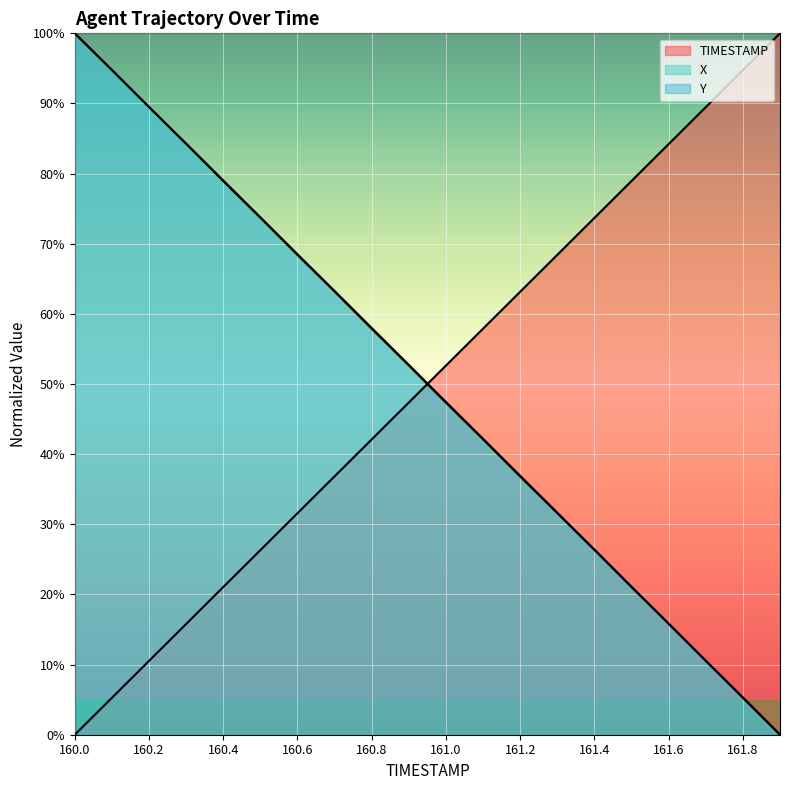

What is the total value across all series at 160.5?

173.8